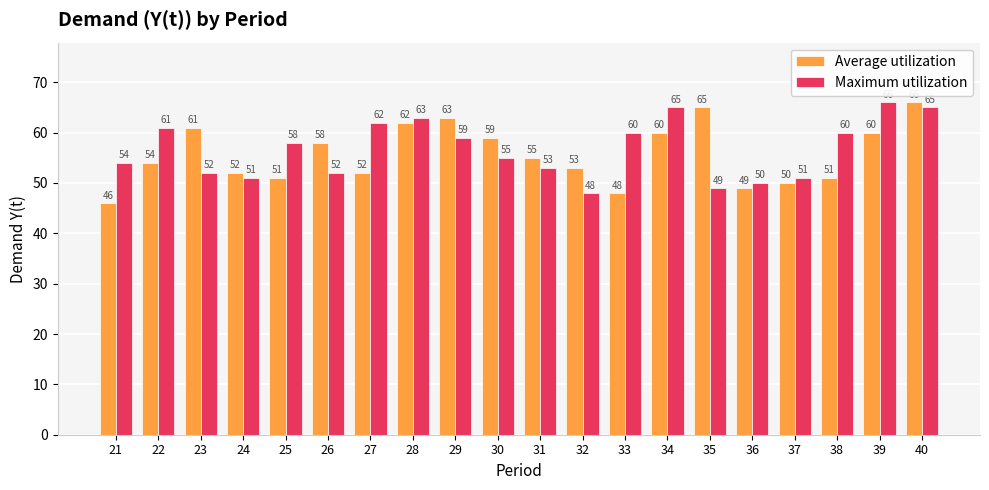

At which category is the sum across all series the highest?

40